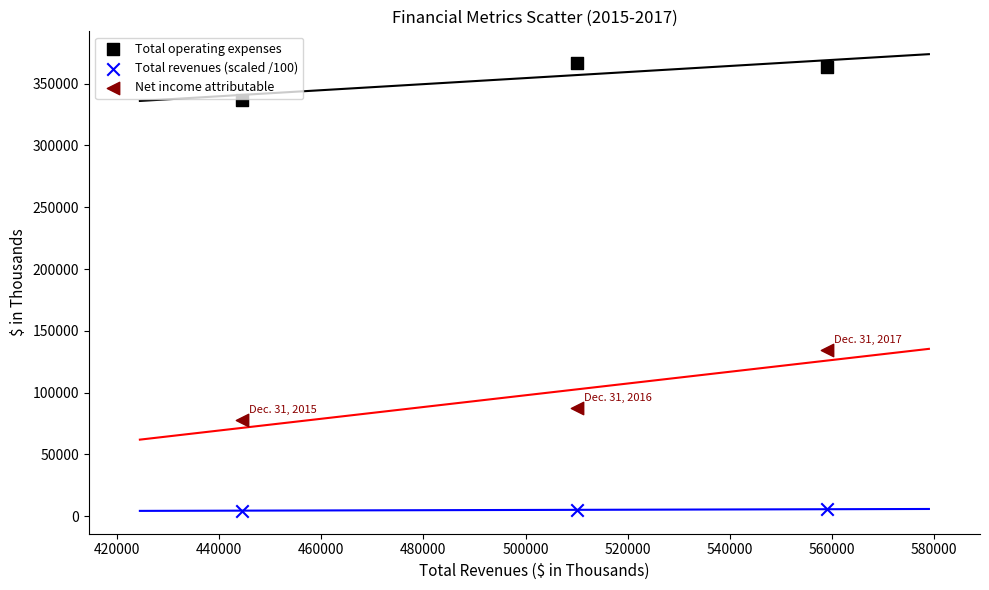

What are all the series names shown in the legend?

Total operating expenses, Total revenues (scaled /100), Net income attributable